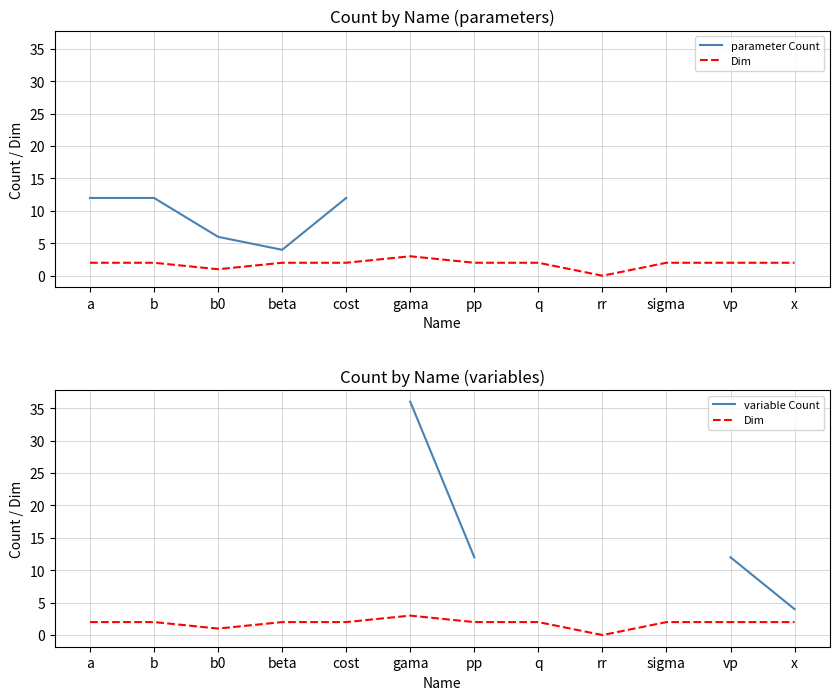

Is it true that variable Count equals 4.0 at x?

True